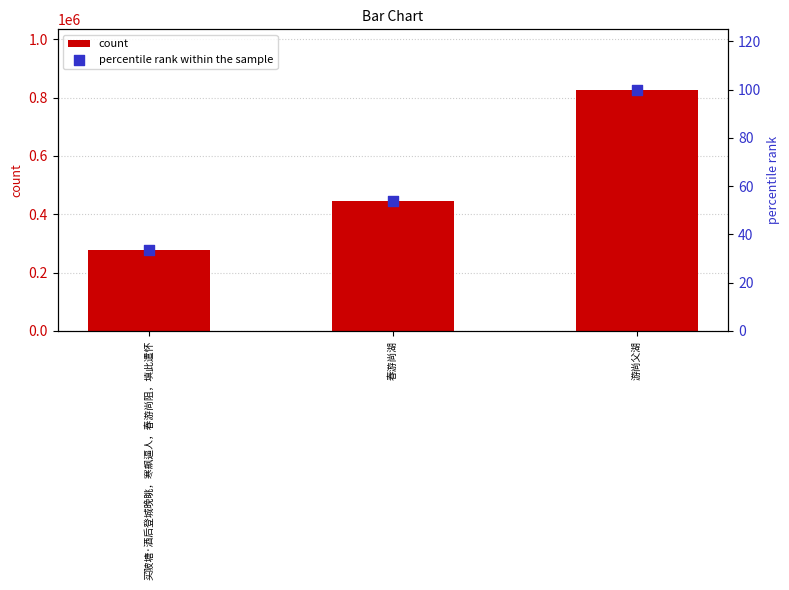

Which series reaches the maximum Y coordinate?

count